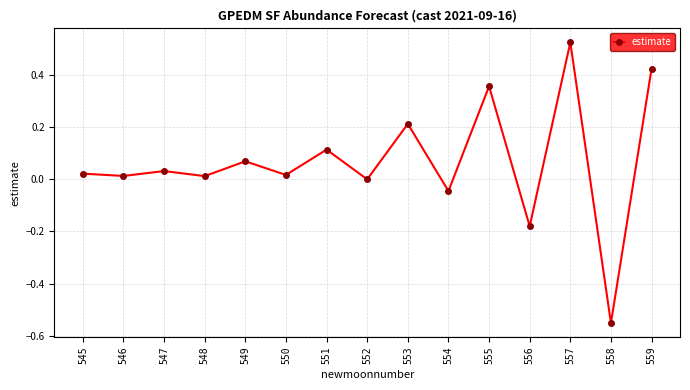

Is it true that the value at 554 is -0.0?

True